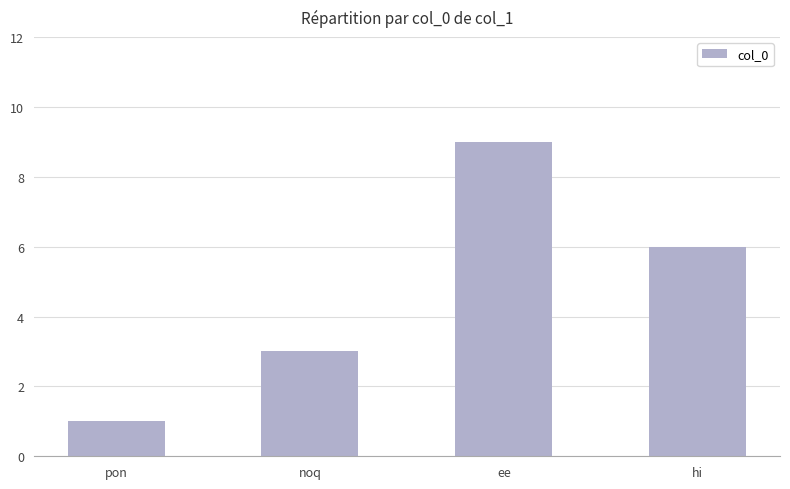

What is the sum of the values at hi and noq?

9